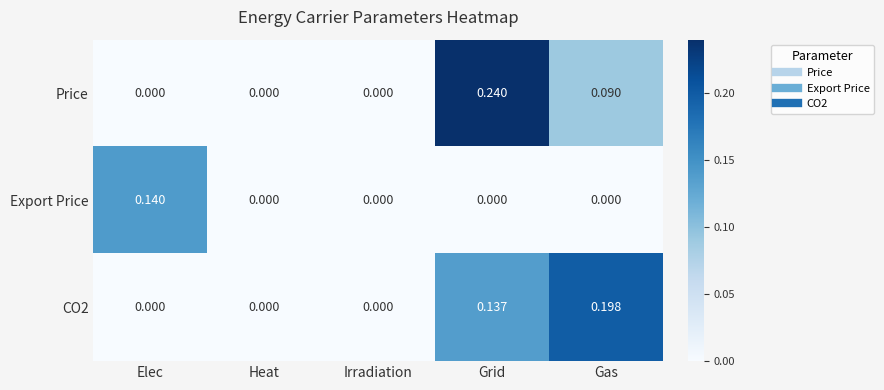

How many series are shown in this chart?

3